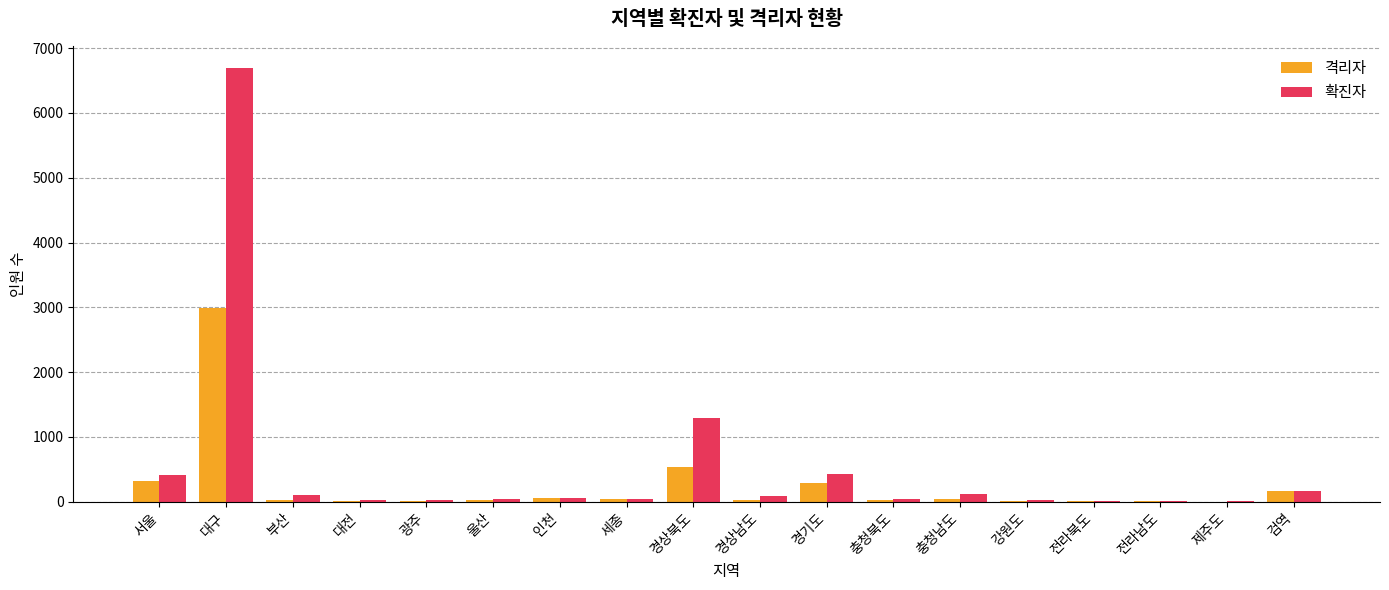

What are all the series names shown in the legend?

격리자, 확진자